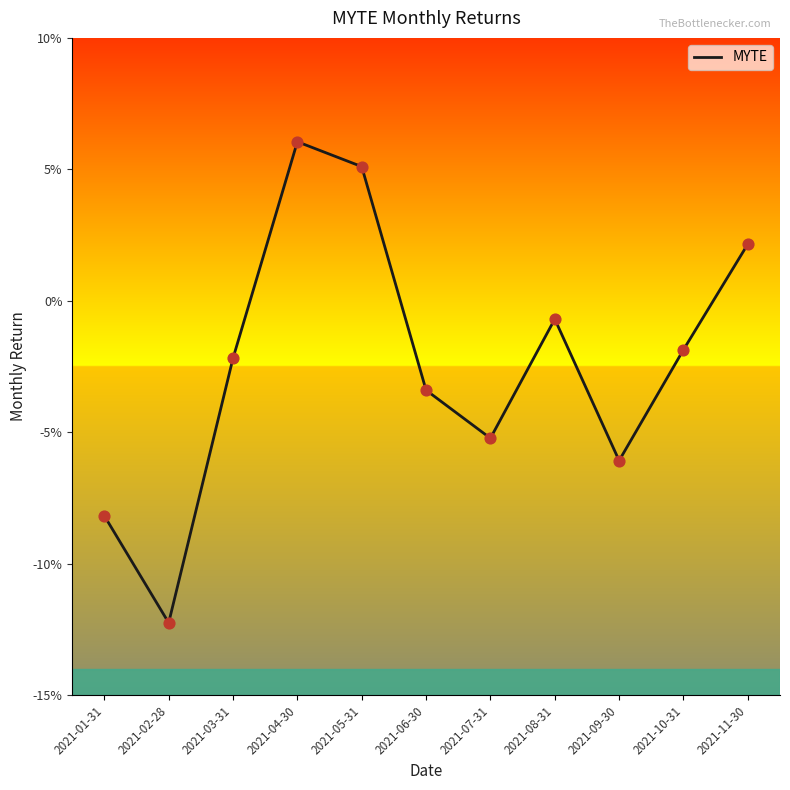

Which has a higher value, 2021-11-30 or 2021-08-31?

2021-11-30